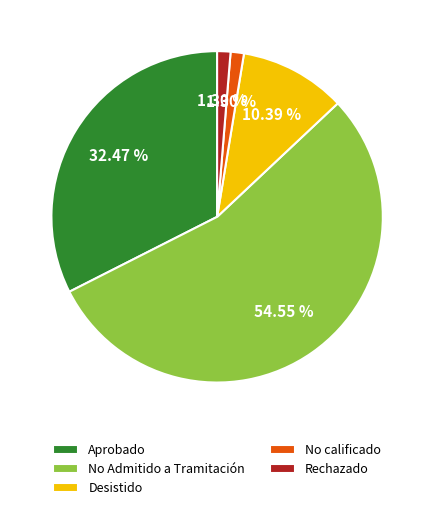

True or false: Aprobado accounts for 43% of the total.

False